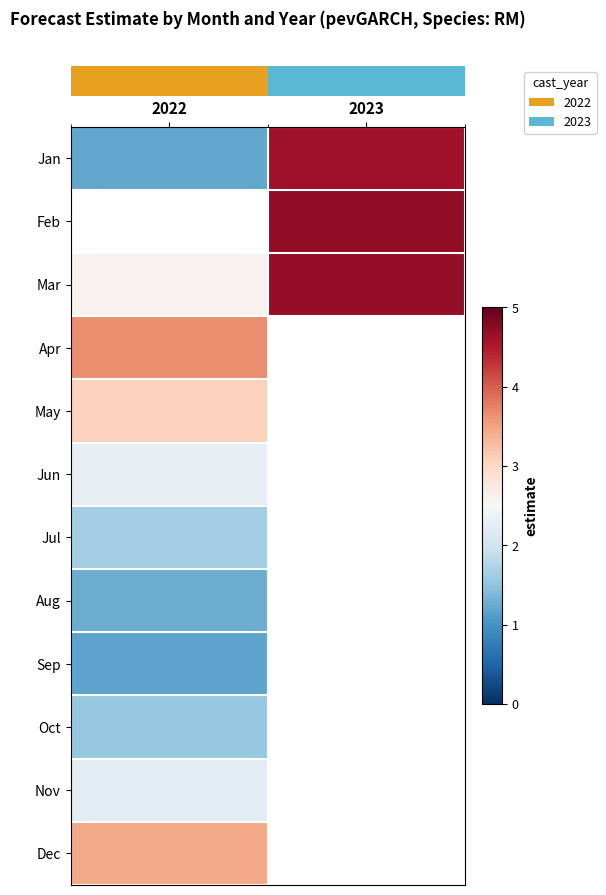

At how many categories does at least one series exceed 1?

2